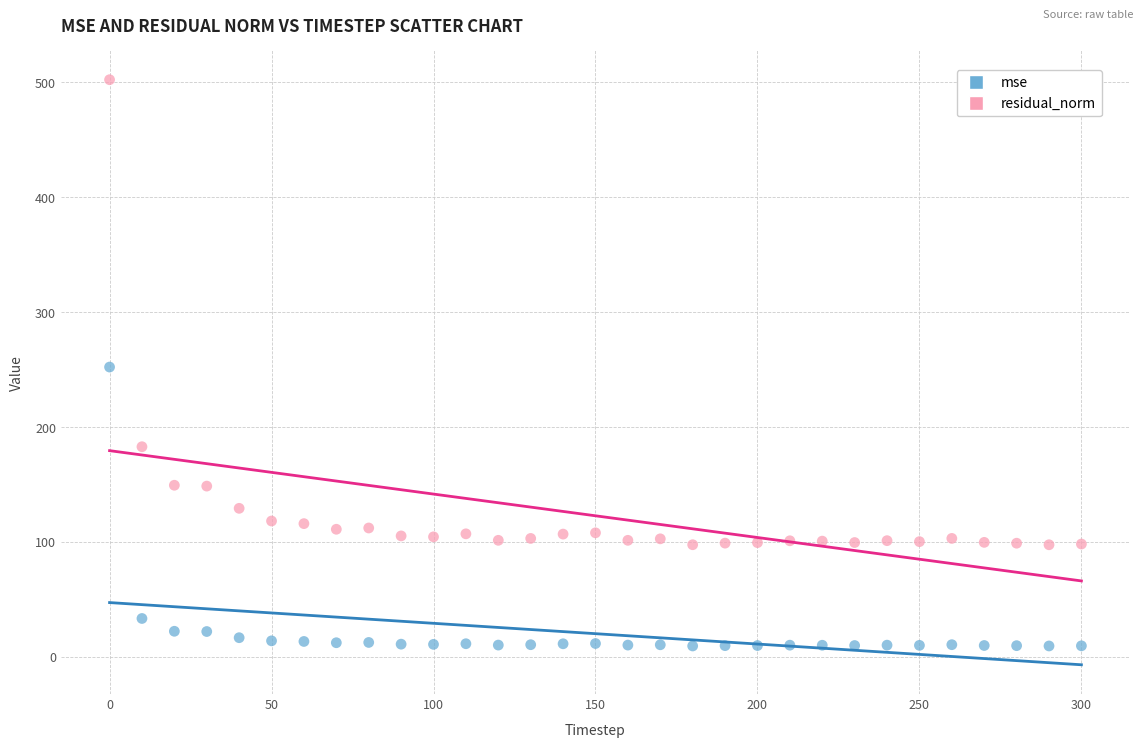

Which series contains the lowest Y value?

mse